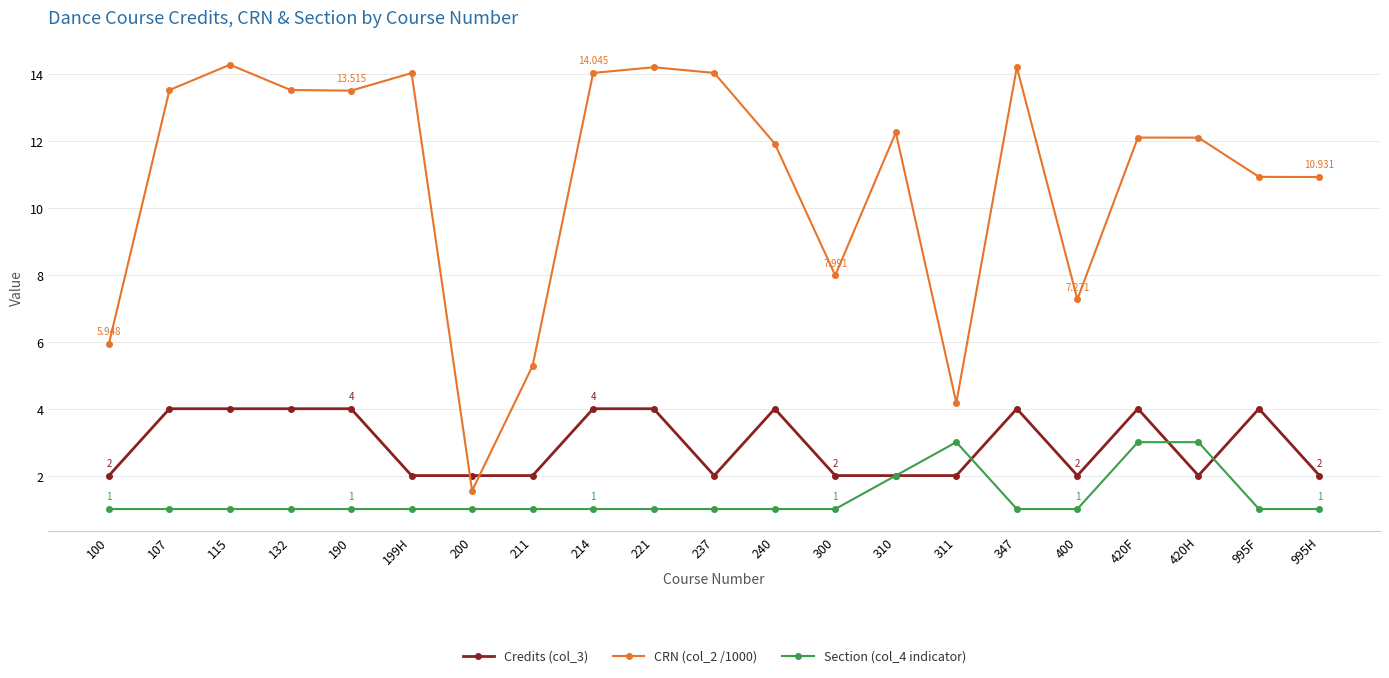

How many data points does each series have?

21